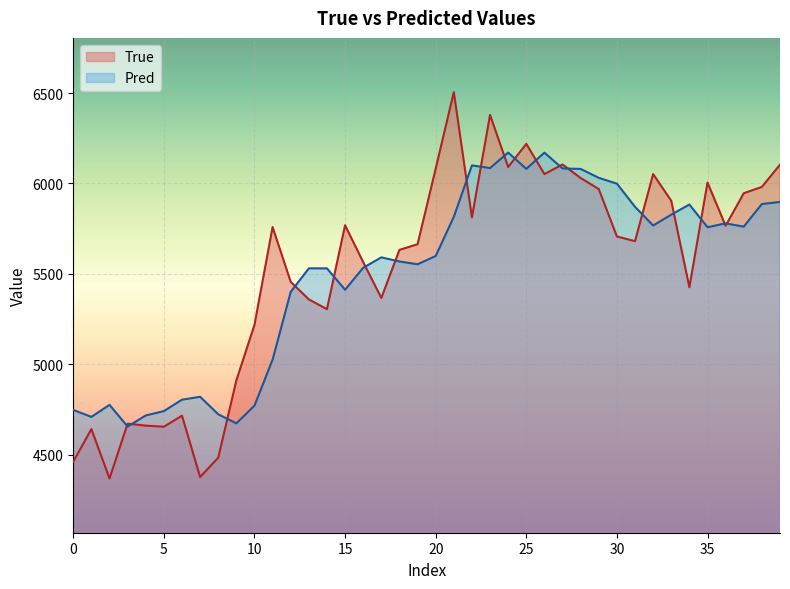

Reading right to left, what are all the values shown in this chart?

True: 6104.0	5981.0	5946.0	5766.0	6005.0	5426.0	5904.0	6052.0	5681.0	5707.0	5969.0	6030.0	6105.0	6052.0	6219.0	6091.0	6379.0	5813.0	6505.0	6082.0	5664.0	5633.0	5367.0	5565.0	5769.0	5305.0	5359.0	5456.0	5759.0	5218.0	4911.0	4484.0	4377.0	4716.0	4655.0	4661.0	4672.0	4369.0	4642.0	4462.0
Pred: 5897.9	5886.4	5761.4	5779.4	5758.2	5883.5	5827.7	5767.4	5870.9	5999.0	6031.1	6080.5	6083.2	6170.5	6080.8	6170.8	6085.2	6100.0	5815.7	5598.8	5553.3	5568.7	5591.5	5533.8	5412.5	5530.6	5530.6	5400.6	5025.9	4771.6	4673.5	4723.7	4820.6	4804.4	4741.4	4717.3	4655.9	4775.9	4709.5	4747.6